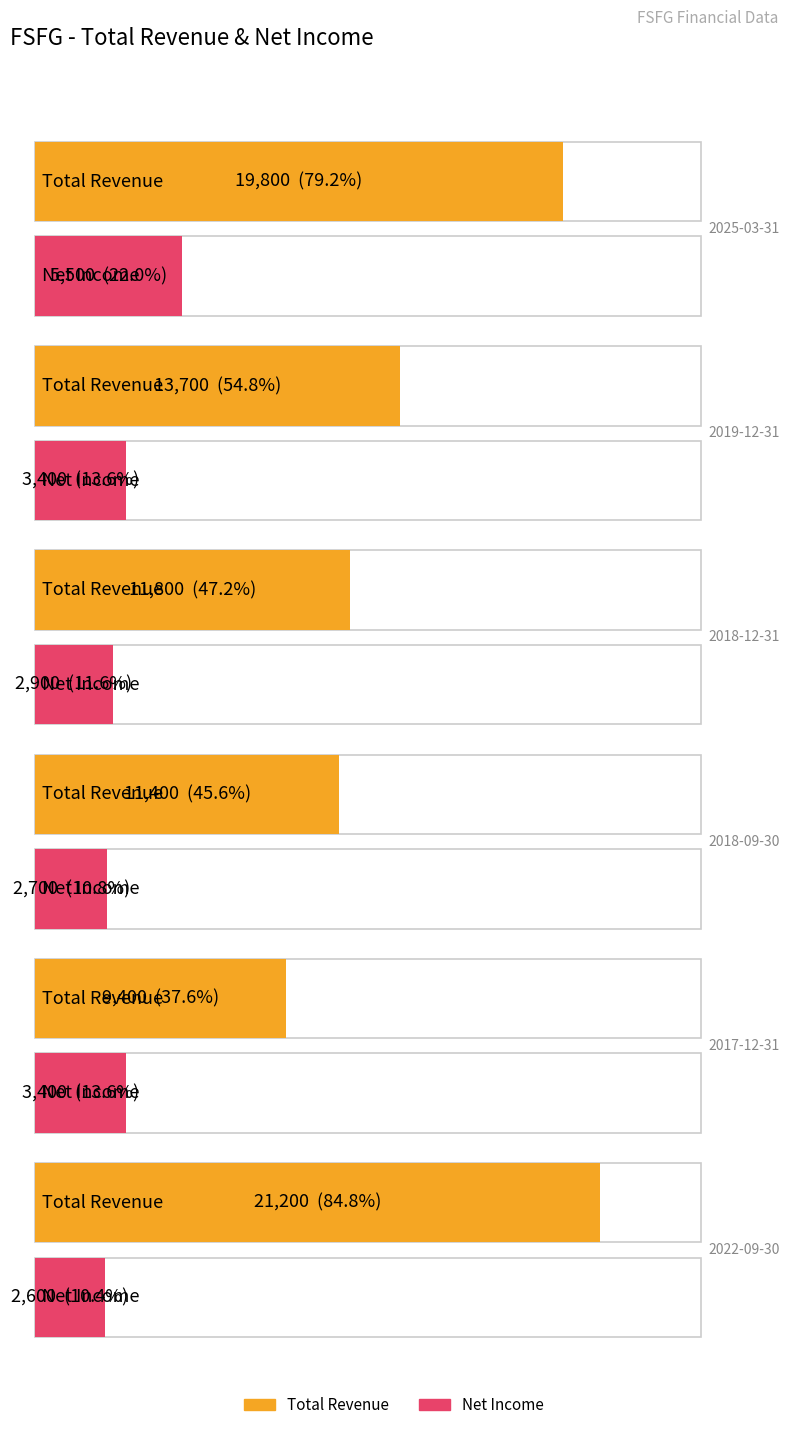

The Total Revenue series shows 19800 at 2025-03-31. True or false?

True